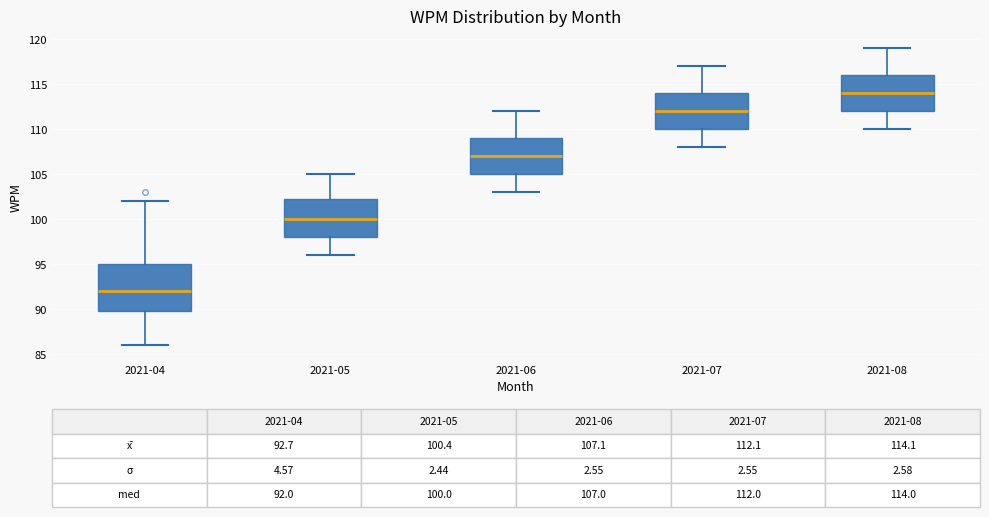

Which box has the highest median line?

2021-08